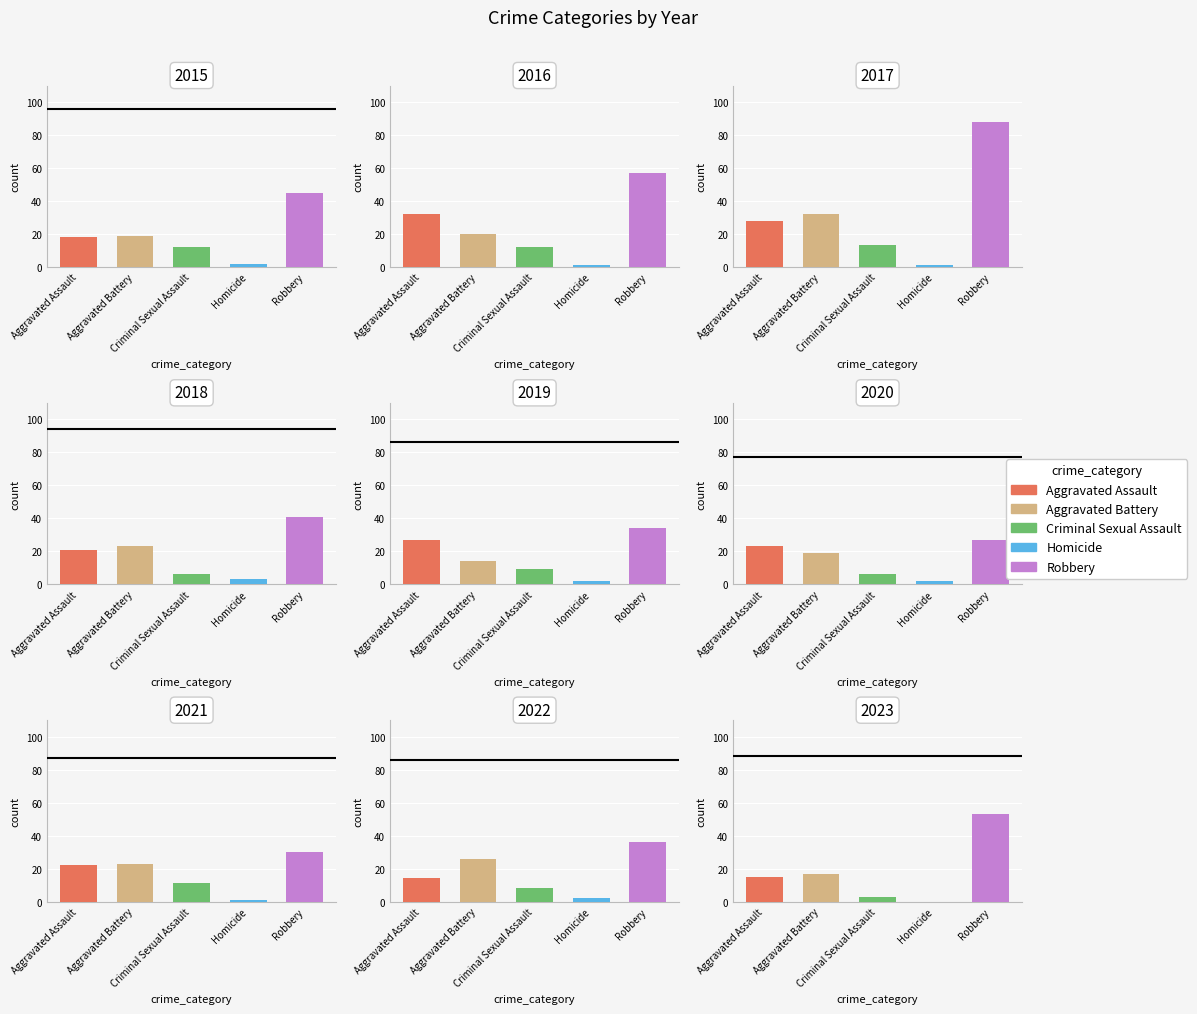

What is the sum of all Homicide values?

14